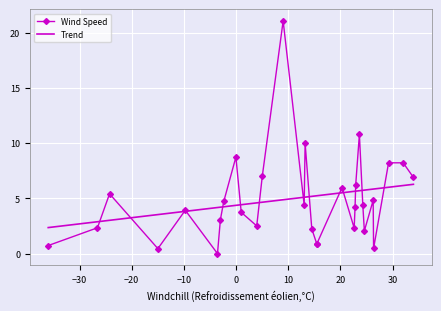

How many values in Wind Speed are above zero?

29